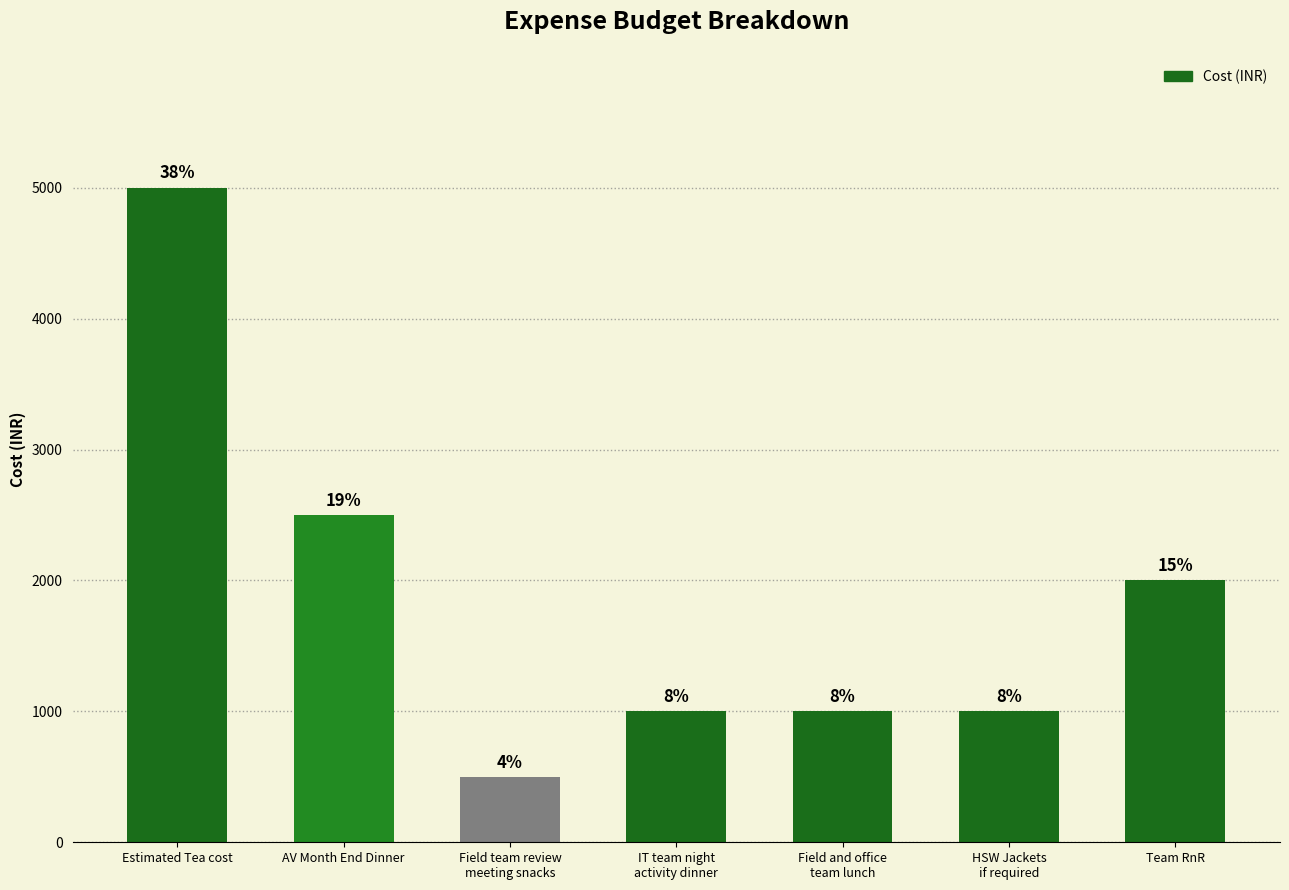

Reading left to right, transcribe all the data shown in this chart.

5000	2500	500	1000	1000	1000	2000